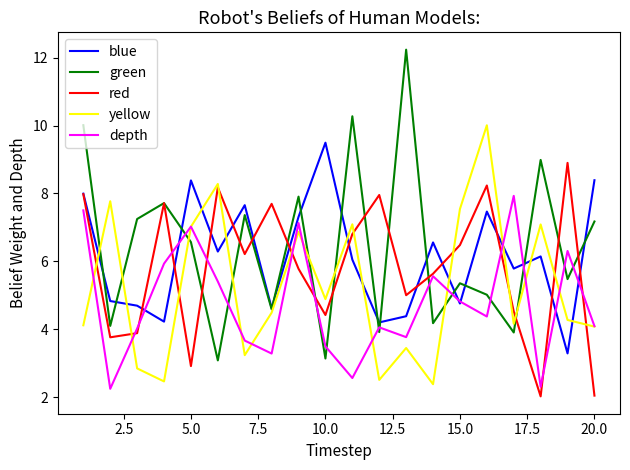

How many interior local peaks does the depth series have?

6